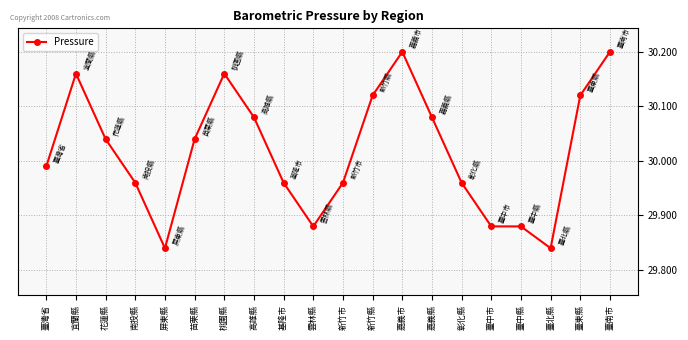

At which label does the data first exceed 30?

宜蘭縣